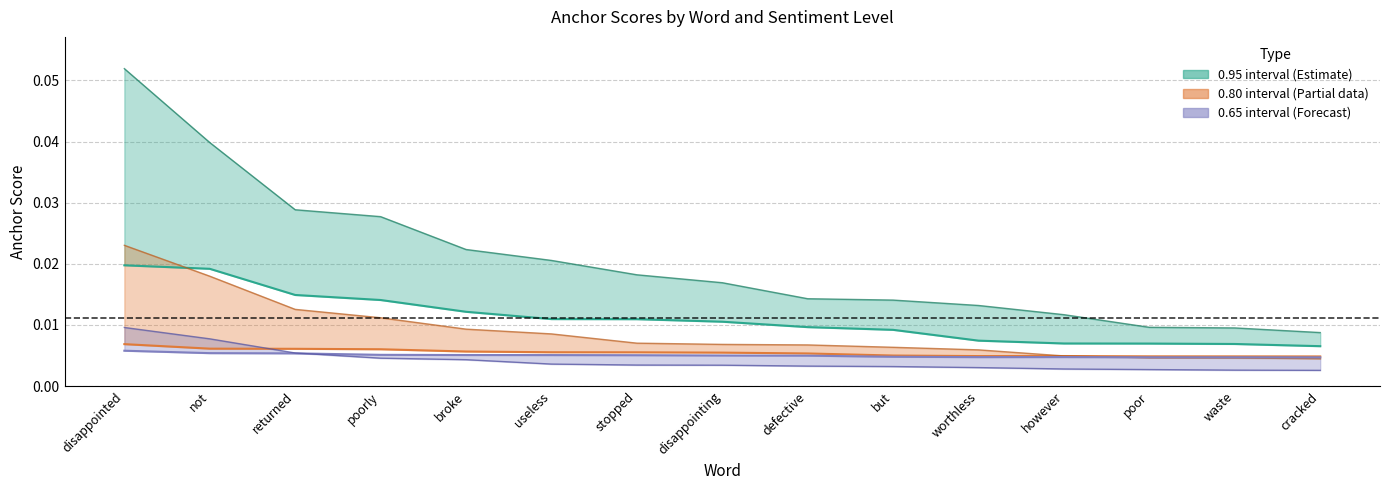

True or false: 0.80-negative and 0.65-negative cross at least once.

False